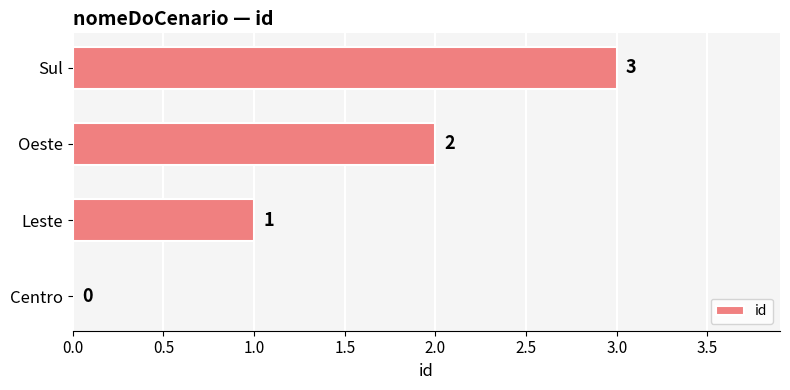

What is the sum of all values?

6